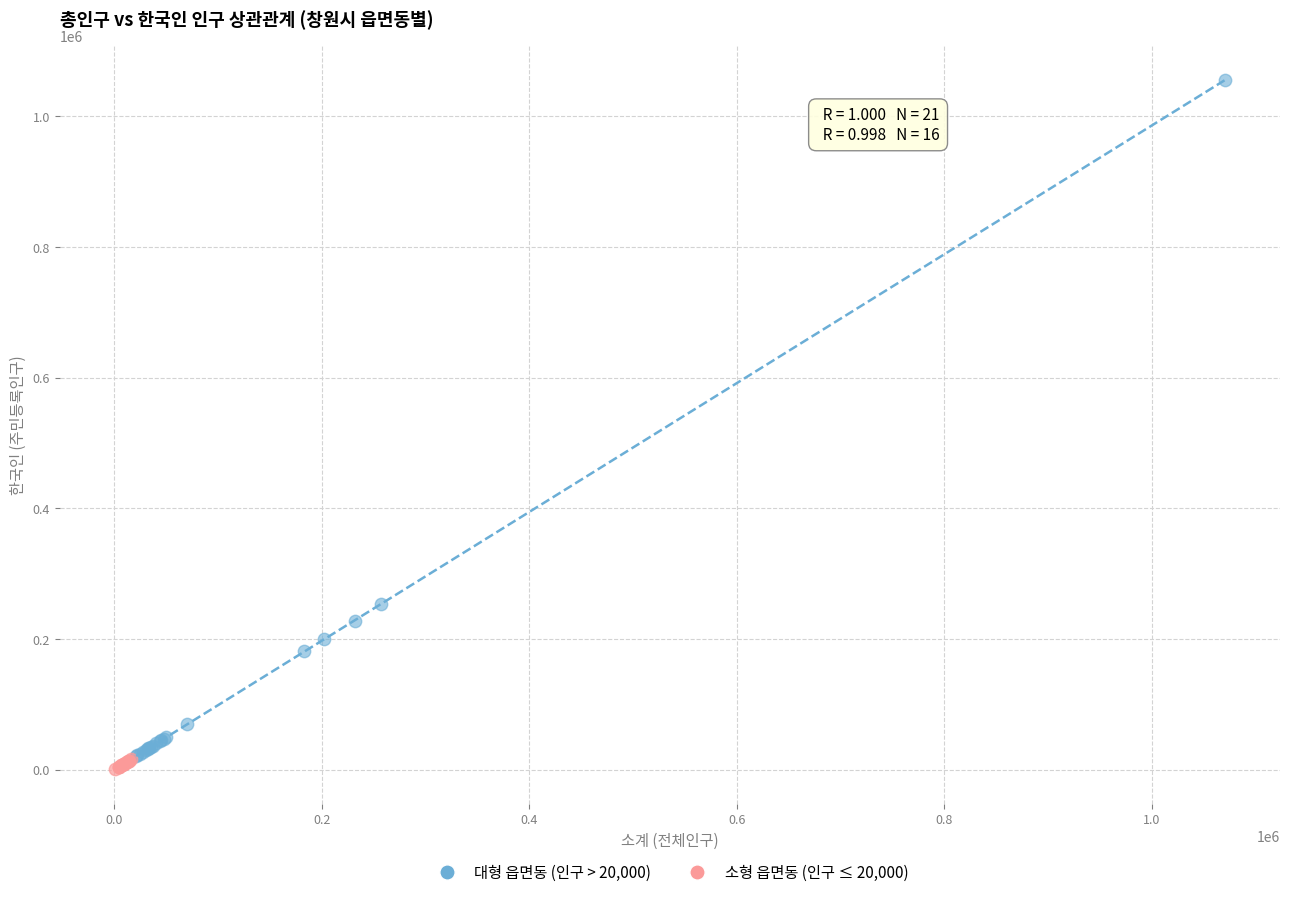

Which series has the widest spread of Y values?

대형 읍면동 (인구 > 20,000)